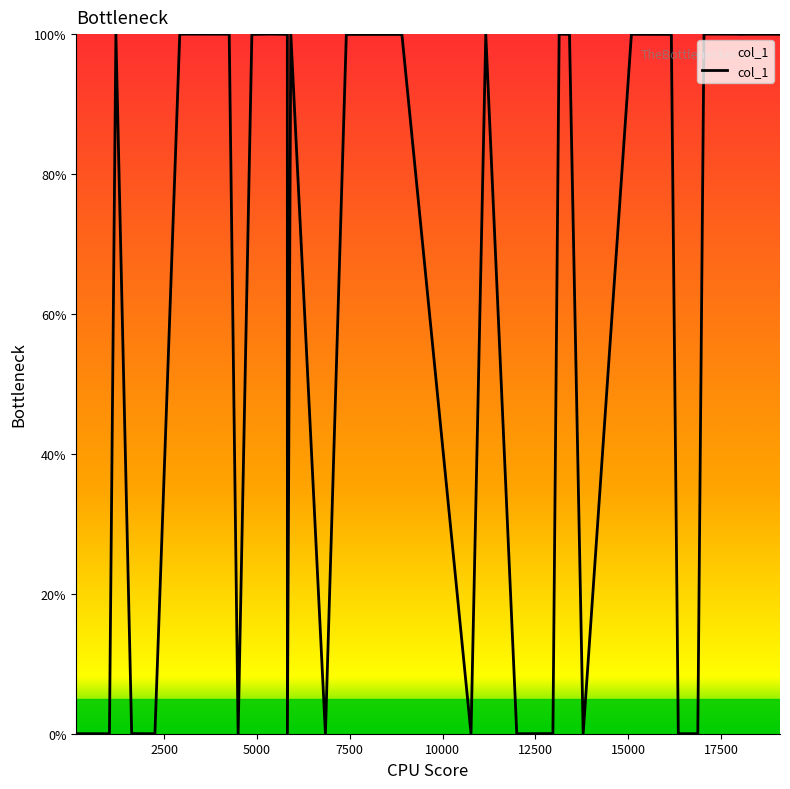

What is the greatest value displayed?

100.0